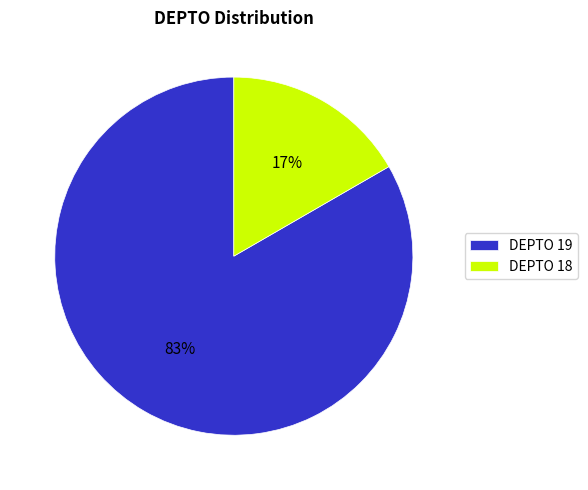

What is the largest slice in the pie chart?

DEPTO 19